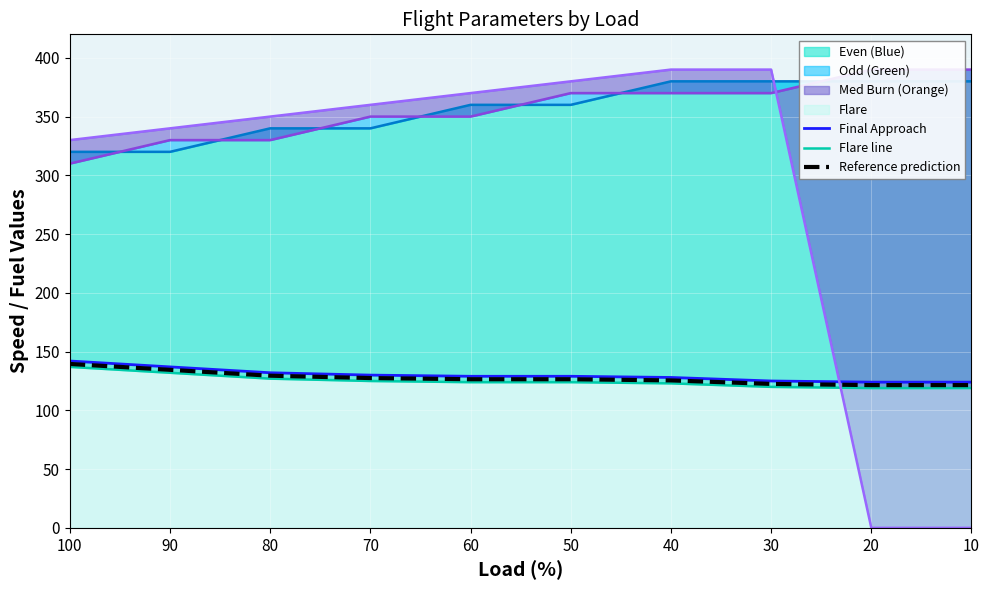

How many lines are shown in the chart?

3